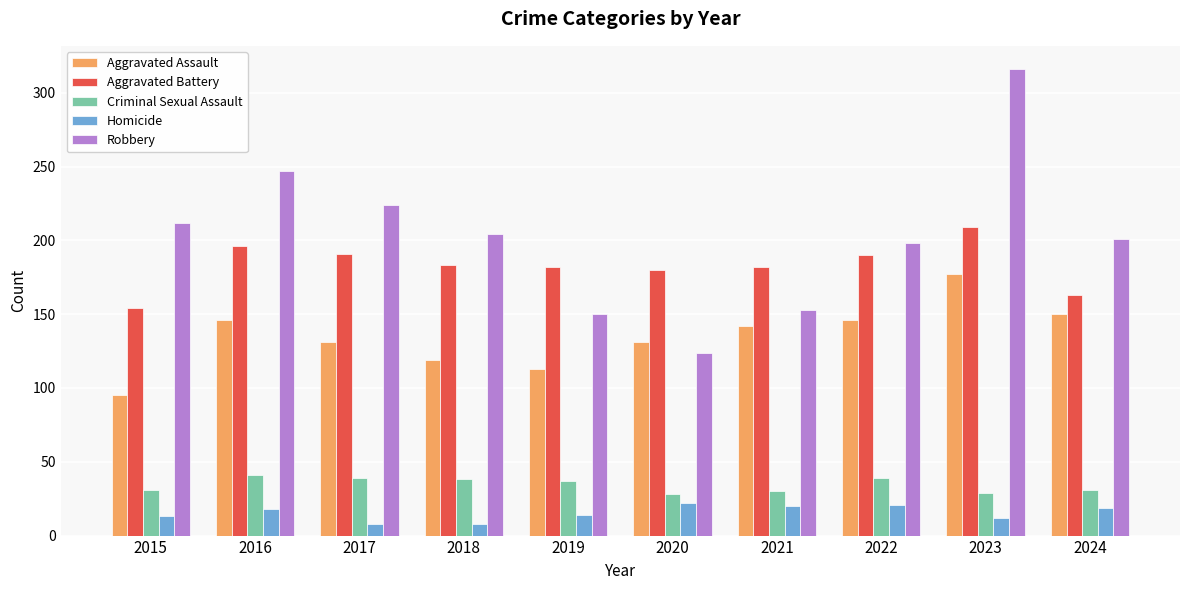

What is the lowest value of the Aggravated Assault series?

95